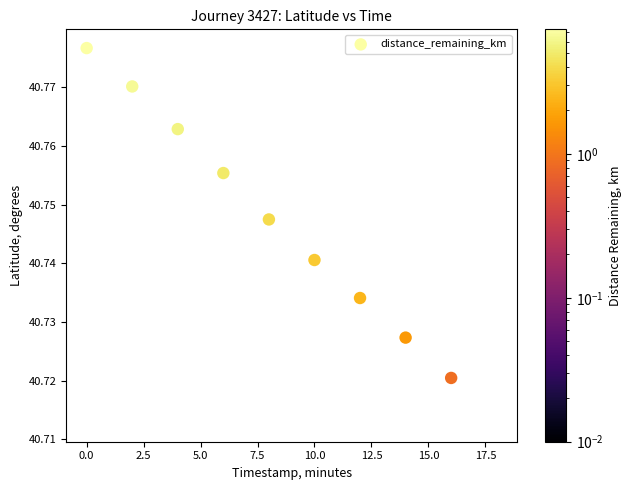

What is the average X value?

9.0